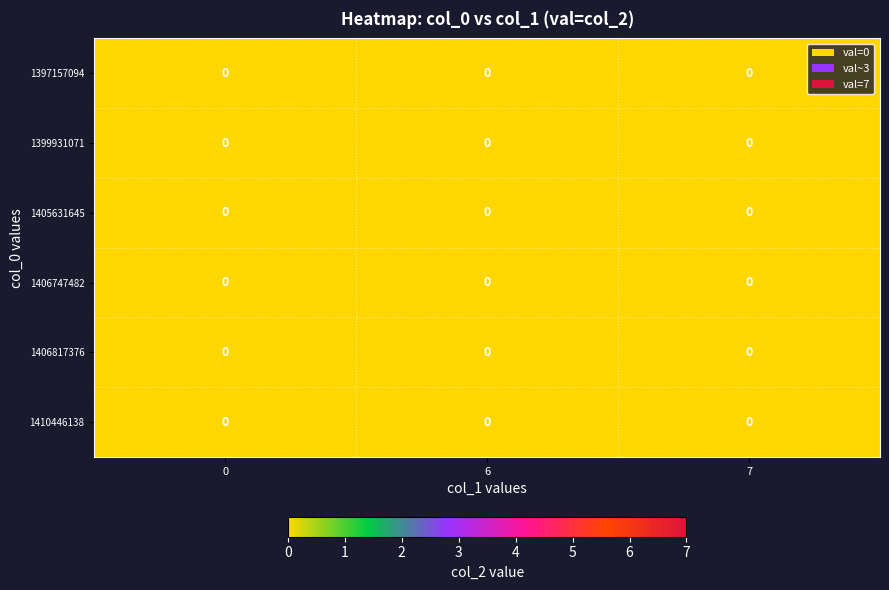

Count the number of data series in this chart.

6